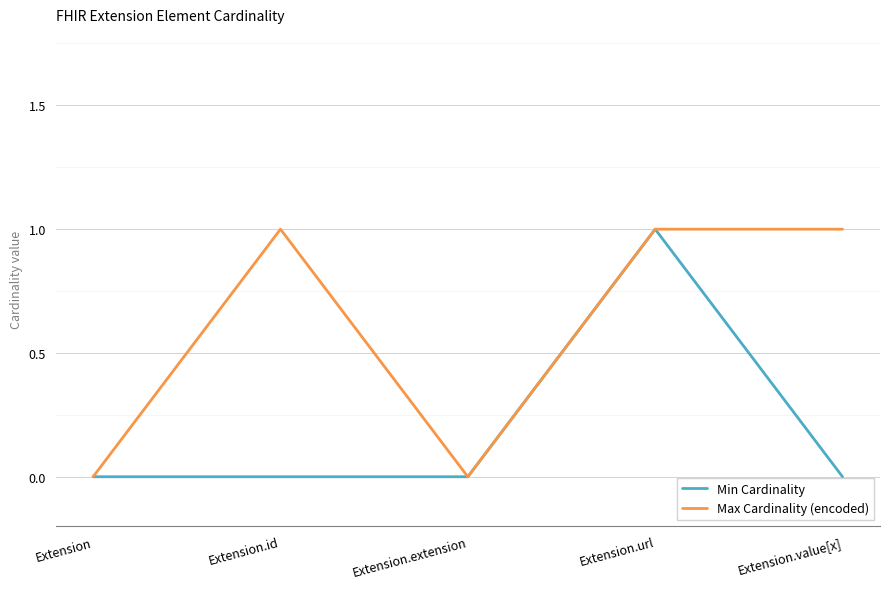

Reading right to left, transcribe all the data shown in this chart.

Min Cardinality: 0	1	0	0	0
Max Cardinality (encoded): 1	1	0	1	0